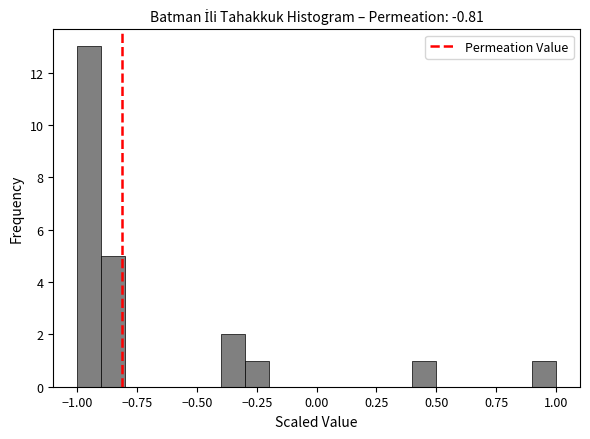

Read against the x-axis, roughly where is the centre of the tallest bar?

-0.95